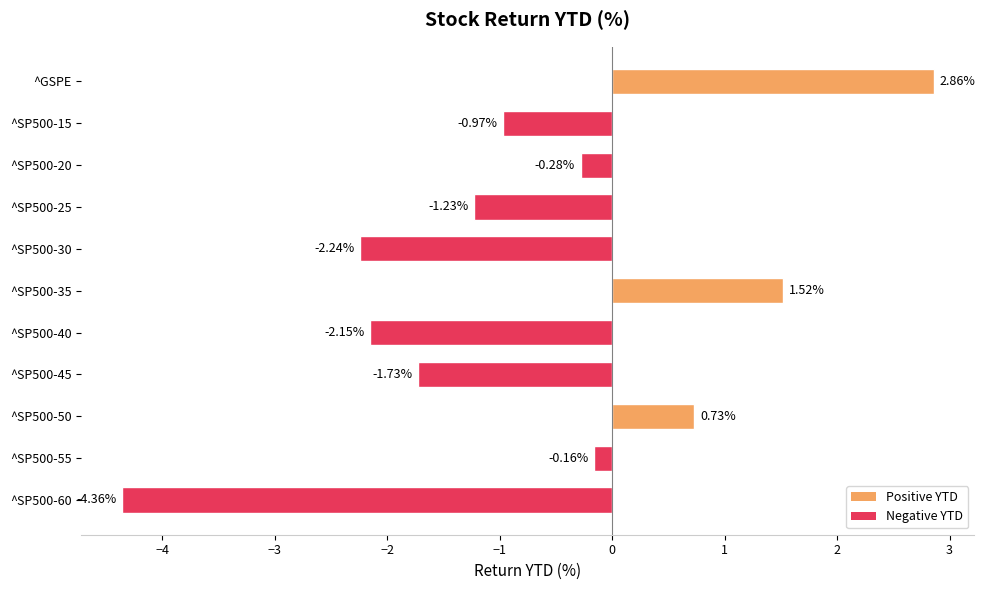

Which has a higher value, ^SP500-20 or ^SP500-30?

^SP500-20